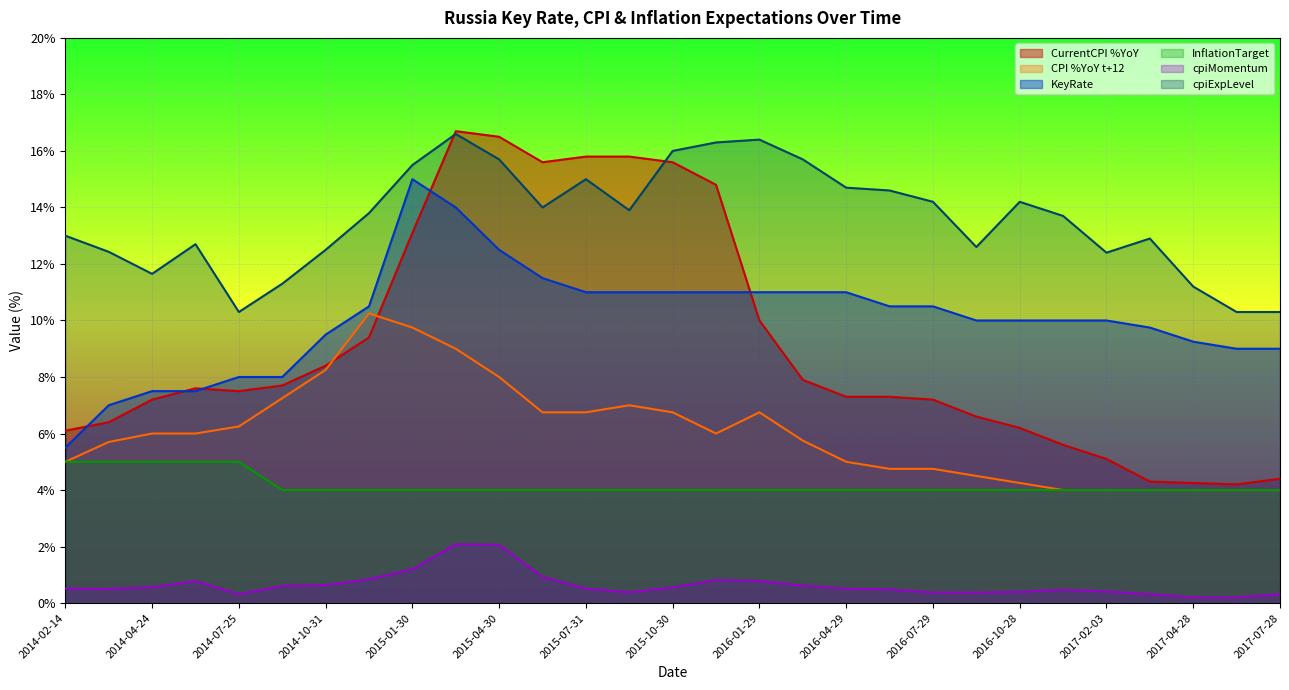

Reading left to right, extract all data points from this chart.

CurrentCPI %YoY: 6.1	6.4	7.2	7.6	7.5	7.7	8.4	9.4	13.1	16.7	16.5	15.6	15.8	15.8	15.6	14.8	10.0	7.9	7.3	7.3	7.2	6.6	6.2	5.6	5.1	4.3	4.2	4.2	4.4
CPI %YoY t+12: 5.0	5.7	6.0	6.0	6.2	7.2	8.2	10.2	9.8	9.0	8.0	6.8	6.8	7.0	6.8	6.0	6.8	5.8	5.0	4.8	4.8	4.5	4.2	4.0	4.0	4.0	4.0	4.0	4.0
KeyRate: 5.5	7.0	7.5	7.5	8.0	8.0	9.5	10.5	15.0	14.0	12.5	11.5	11.0	11.0	11.0	11.0	11.0	11.0	11.0	10.5	10.5	10.0	10.0	10.0	10.0	9.8	9.2	9.0	9.0
InflationTarget: 5.0	5.0	5.0	5.0	5.0	4.0	4.0	4.0	4.0	4.0	4.0	4.0	4.0	4.0	4.0	4.0	4.0	4.0	4.0	4.0	4.0	4.0	4.0	4.0	4.0	4.0	4.0	4.0	4.0
cpiMomentum: 0.5	0.5	0.6	0.8	0.3	0.6	0.6	0.8	1.2	2.1	2.1	0.9	0.5	0.4	0.6	0.8	0.8	0.6	0.5	0.5	0.4	0.4	0.4	0.5	0.4	0.3	0.2	0.2	0.3
cpiExpLevel: 13.0	12.4	11.7	12.7	10.3	11.3	12.5	13.8	15.5	16.6	15.7	14.0	15.0	13.9	16.0	16.3	16.4	15.7	14.7	14.6	14.2	12.6	14.2	13.7	12.4	12.9	11.2	10.3	10.3